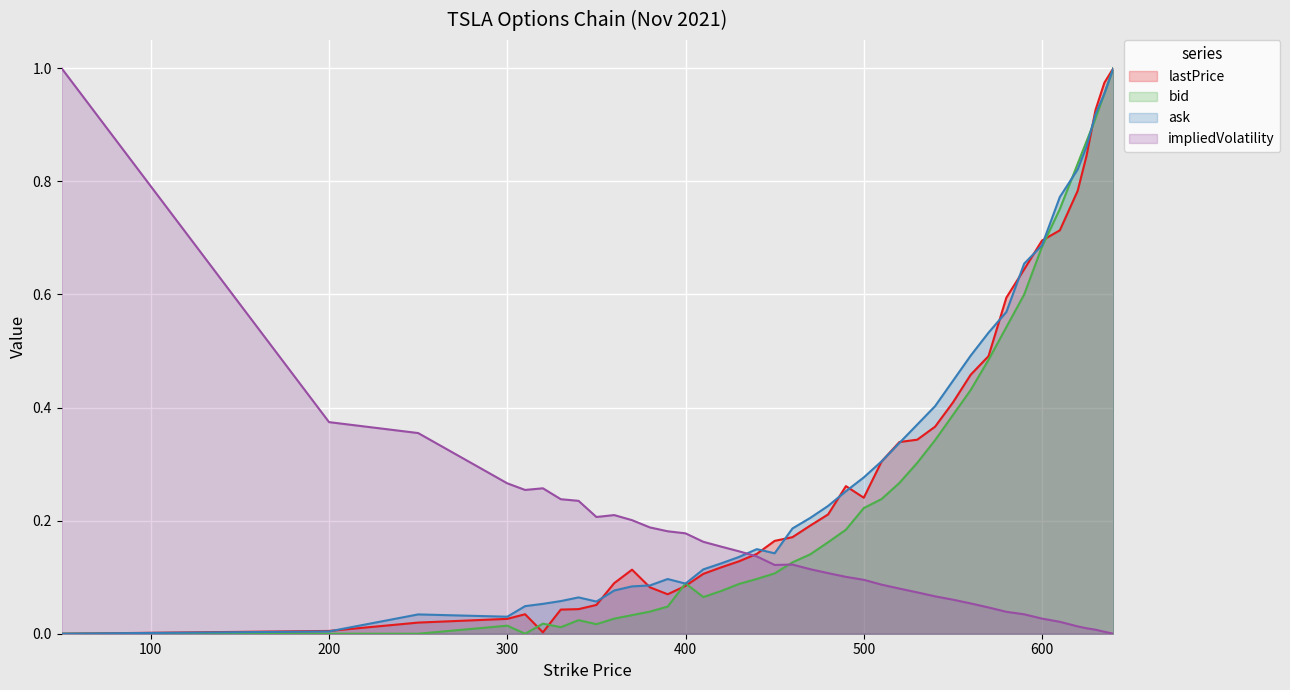

At which category is the sum across all series the highest?

640